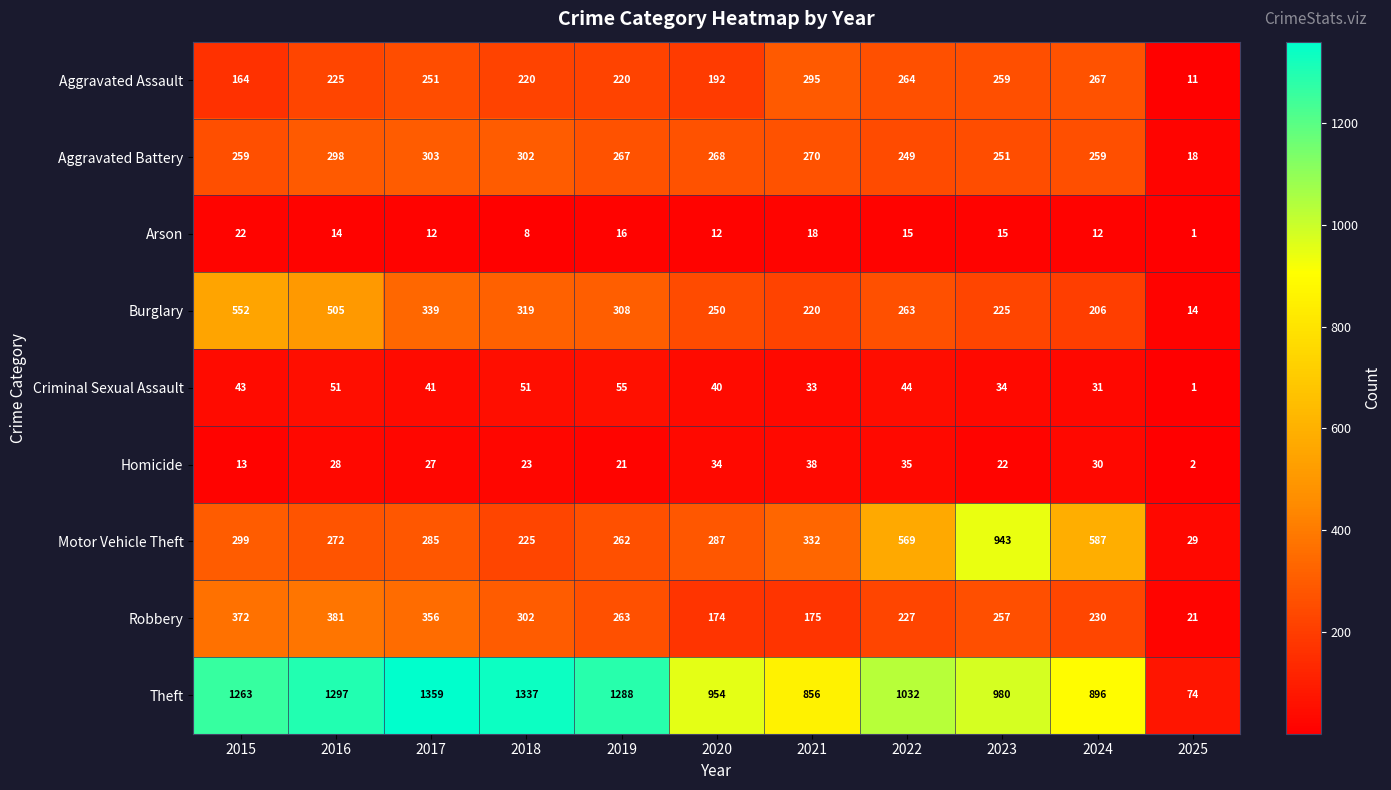

What is the spread (max minus min) of values at 2025?

73